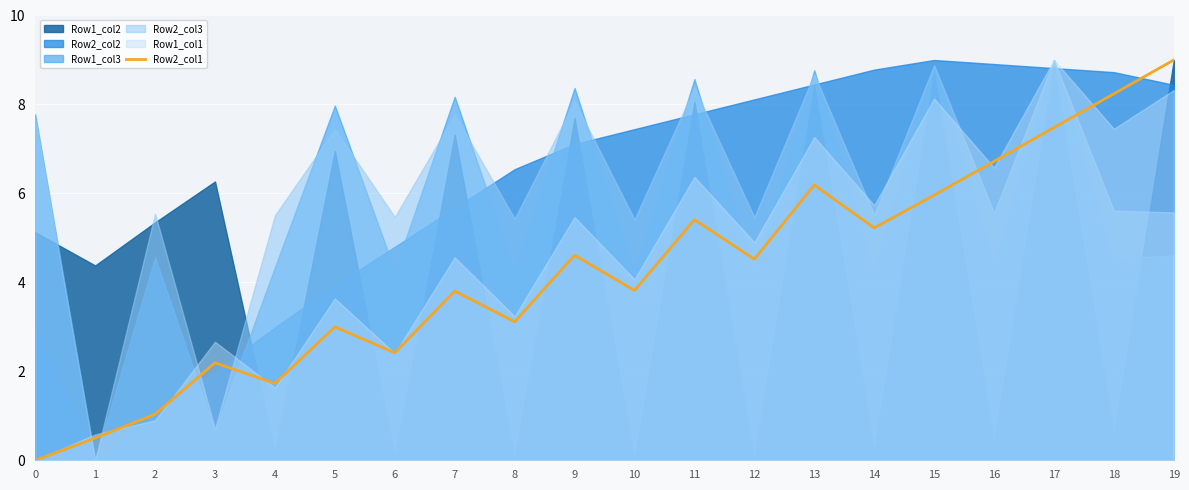

How many data points are above 4?

10